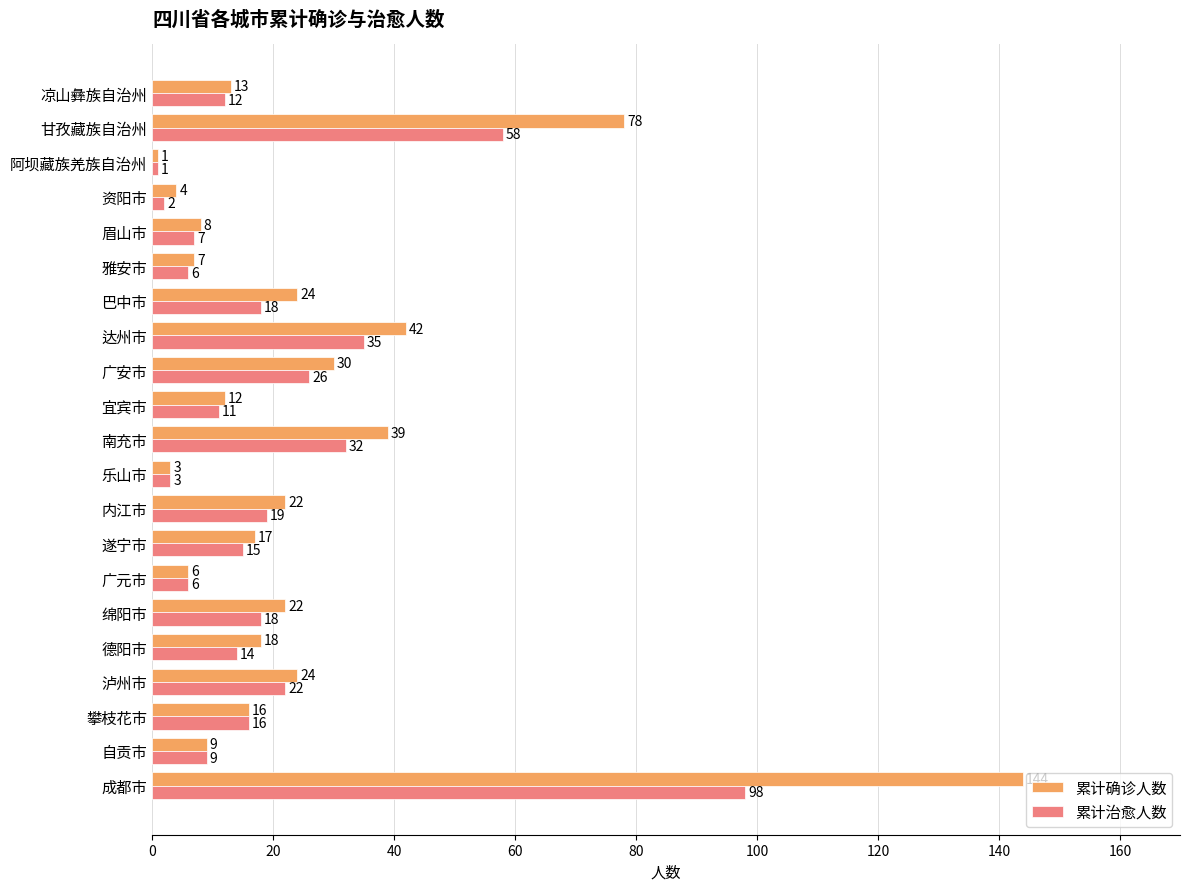

The 累计确诊人数 series shows 8 at 眉山市. True or false?

True